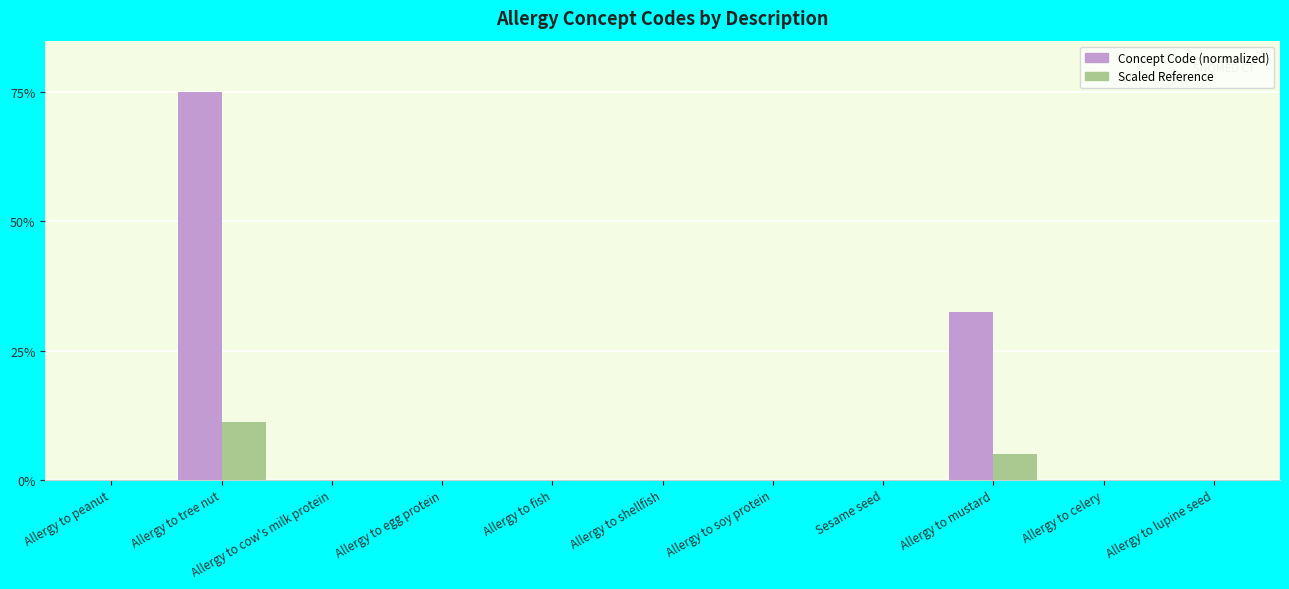

Which series has the largest range (max minus min)?

Concept Code (normalized)